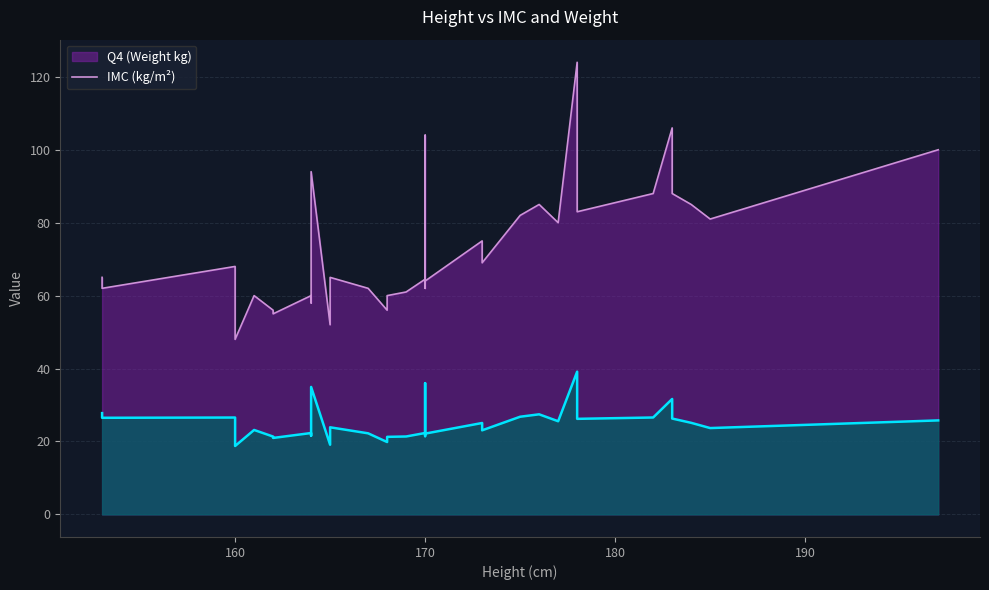

Reading left to right, list all the values displayed in this chart.

IMC: 170=22.3	169=21.4	184=25.1	168=19.8	168=21.3	167=22.2	165=19.1	173=25.1	183=31.6	164=22.3	177=25.5	160=26.6	160=18.8	170=21.4	182=26.6	178=39.1	170=25.9	162=21.3	185=23.7	178=27.8	162=21.0	164=21.6	165=23.9	197=25.8	175=26.8	153=27.8	178=26.2	183=26.3	153=26.5	176=27.4	161=23.1	170=36.0	170=24.9	164=35.0	173=23.1	170=22.1
Q4: 170=64.5	169=61.0	184=85.0	168=56.0	168=60.0	167=62.0	165=52.0	173=75.0	183=106.0	164=60.0	177=80.0	160=68.0	160=48.0	170=62.0	182=88.0	178=124.0	170=75.0	162=56.0	185=81.0	178=88.0	162=55.0	164=58.0	165=65.0	197=100.0	175=82.0	153=65.0	178=83.0	183=88.0	153=62.0	176=85.0	161=60.0	170=104.0	170=72.0	164=94.0	173=69.0	170=64.0